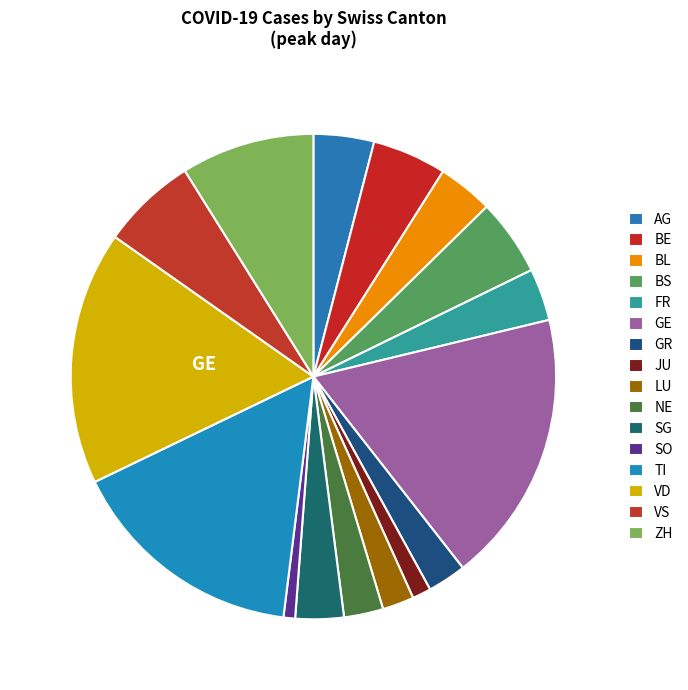

What percentage is the AG slice, to the nearest percent?

4%